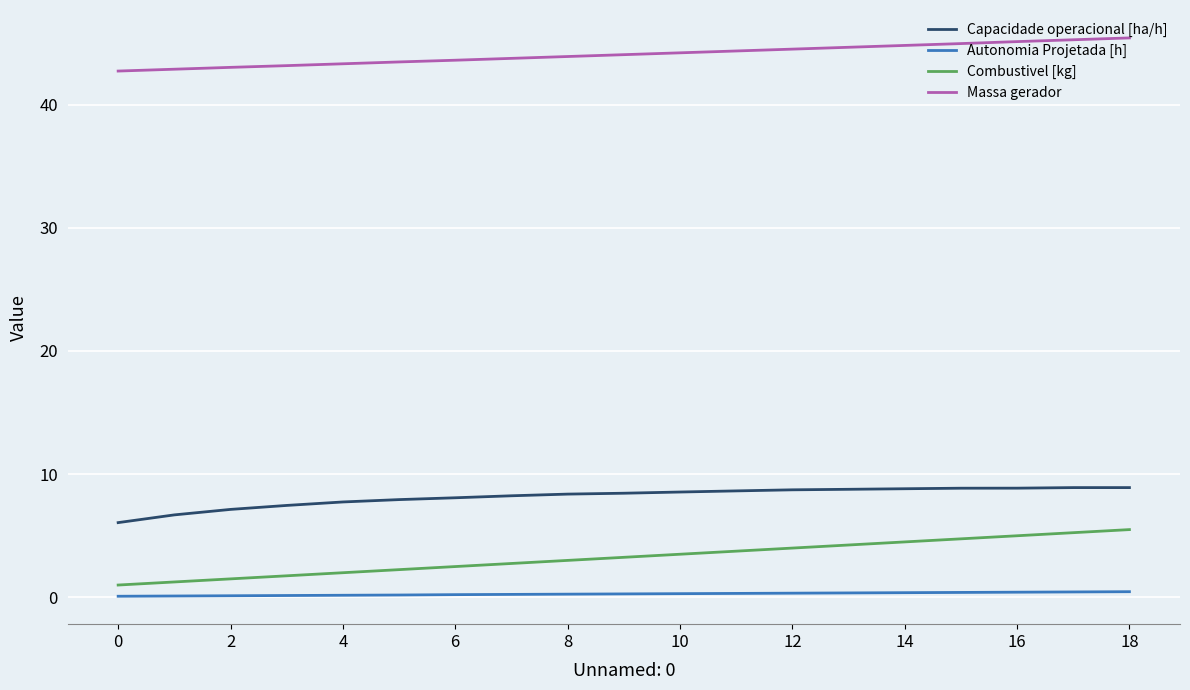

True or false: Massa gerador and Autonomia Projetada [h] cross at least once.

False